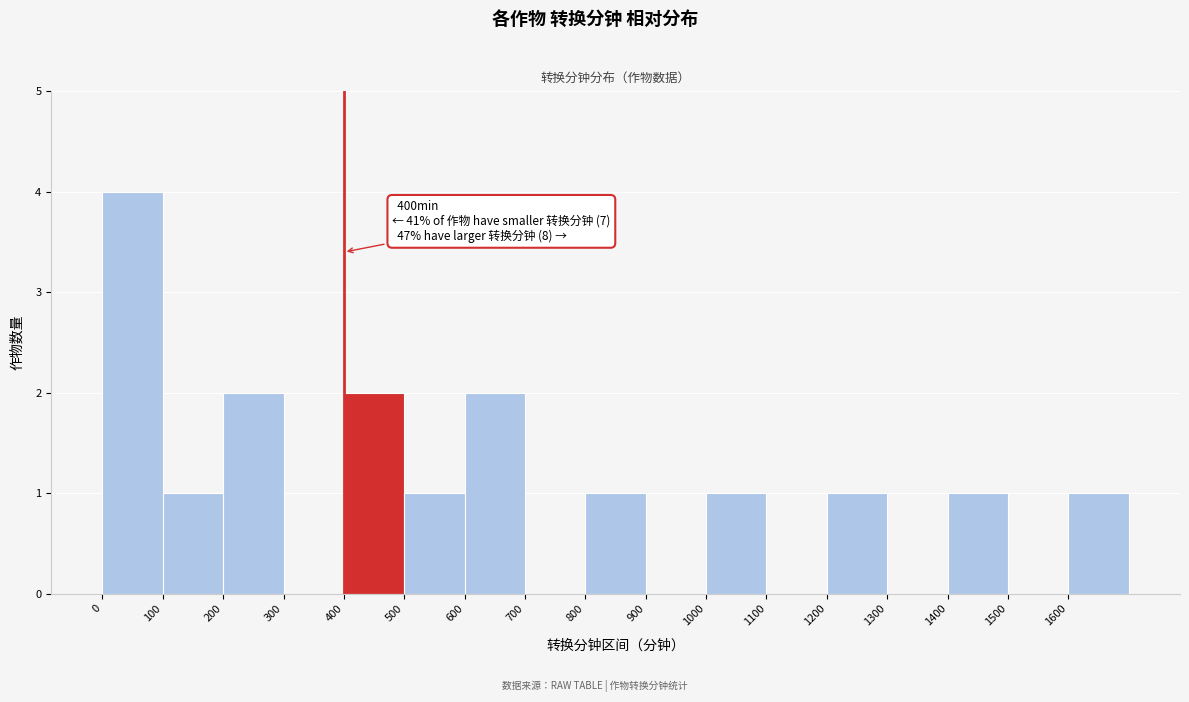

Which range on the x-axis has the tallest bar?

0 to 100